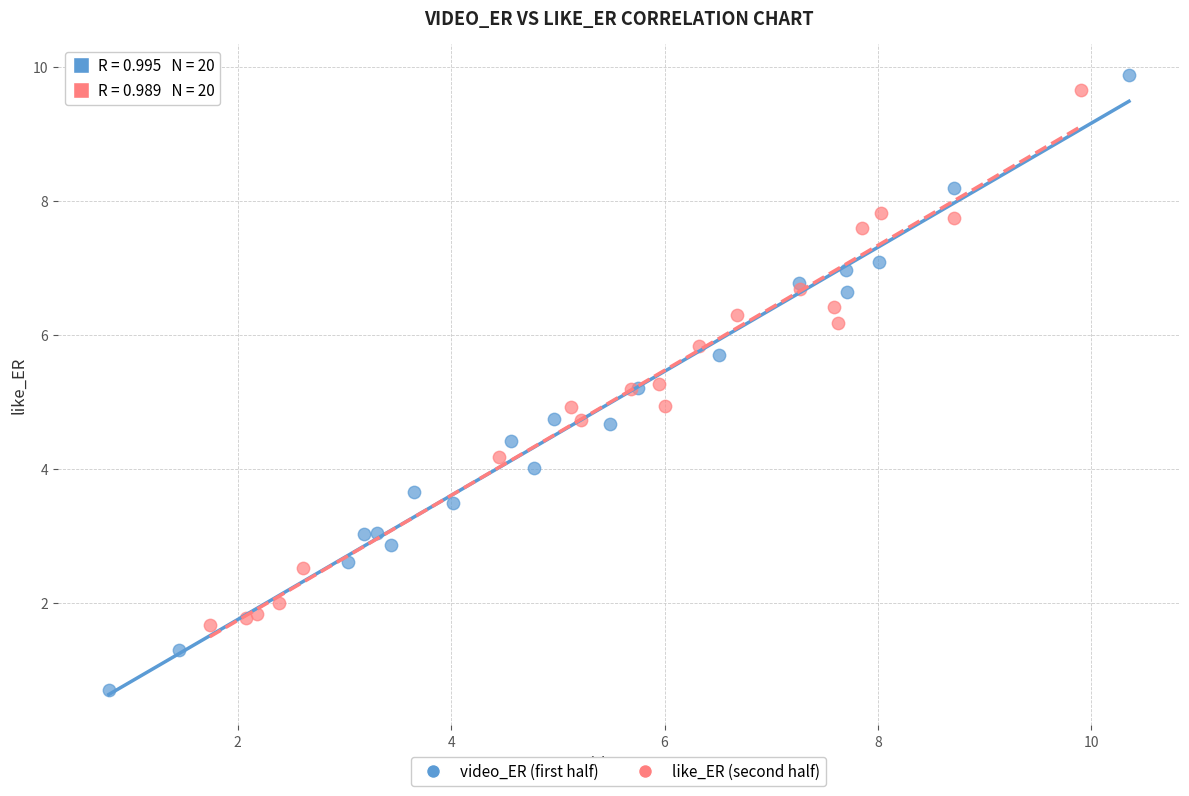

What are all the series names shown in the legend?

video_ER (first half), like_ER (second half)